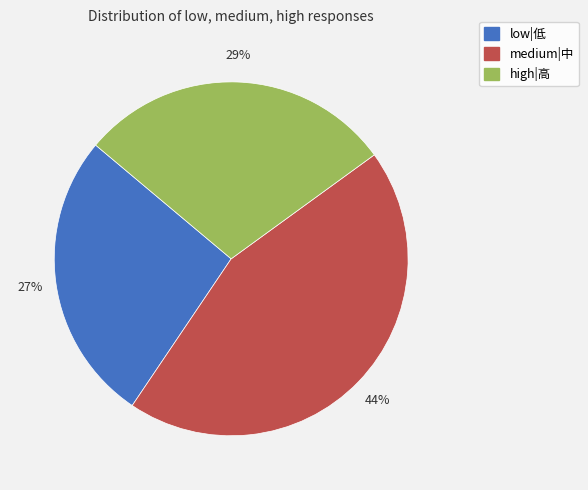

True or false: high|高 accounts for 29% of the total.

True